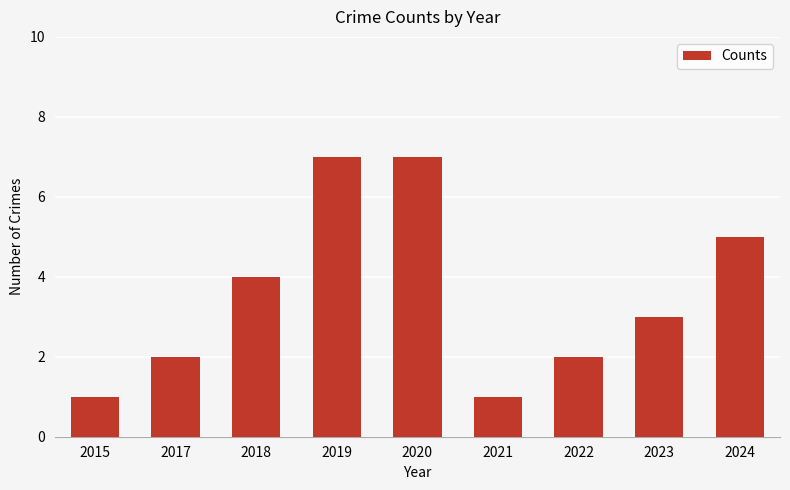

What is the minimum value shown in the chart?

1